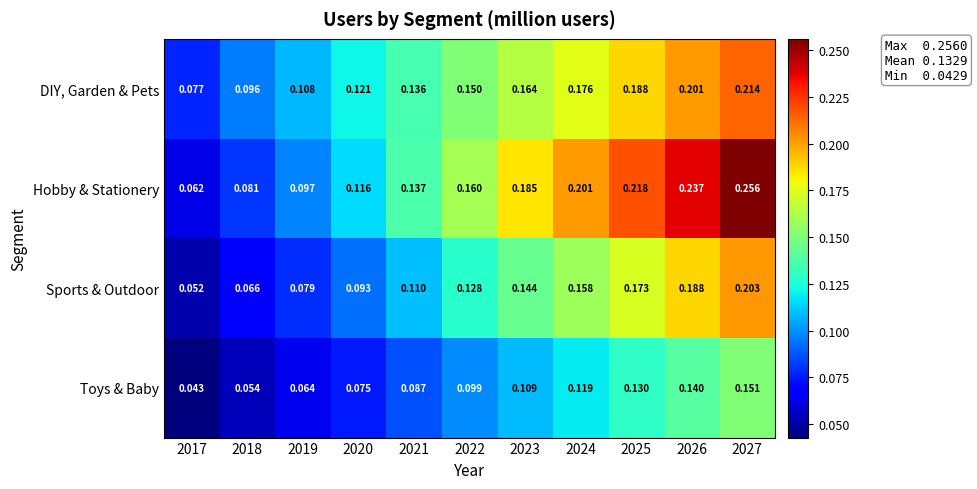

Rank the series by their average value, from highest to lowest.

Hobby & Stationery, DIY, Garden & Pets, Sports & Outdoor, Toys & Baby